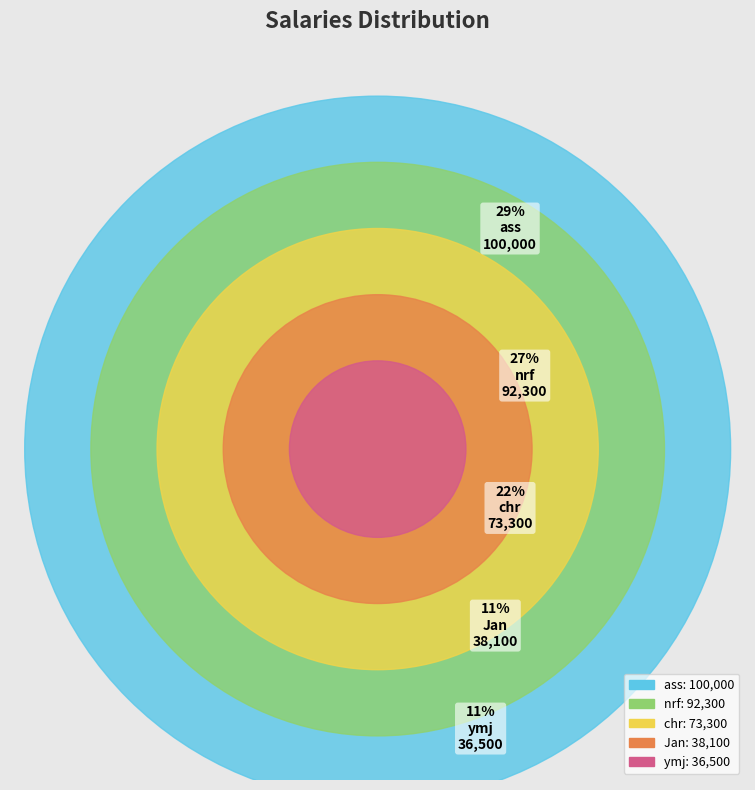

To the nearest percent, what portion does nrf represent?

27%